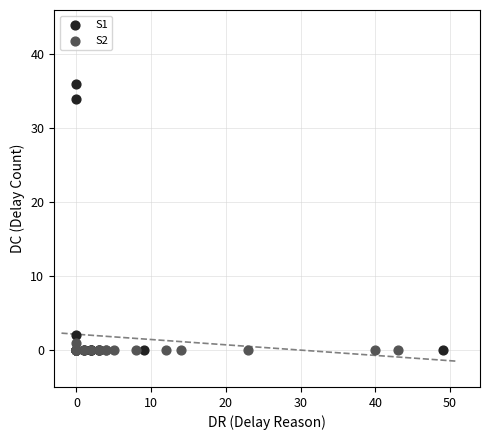

Which series has the widest spread of Y values?

S1